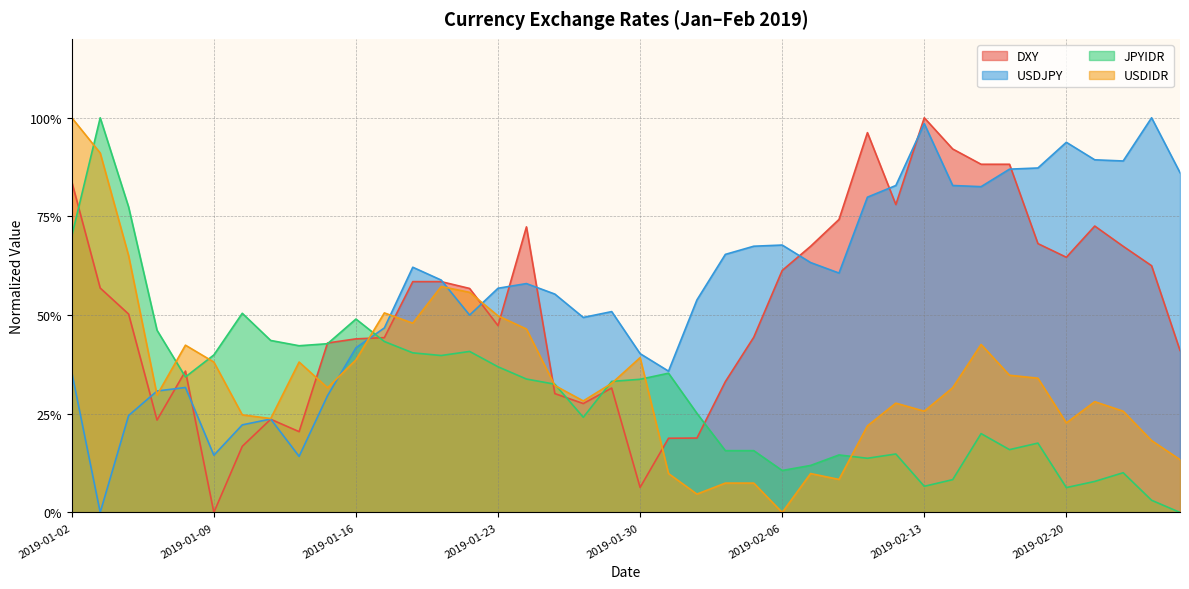

At which label is JPYIDR closest to 0?

2019-02-26